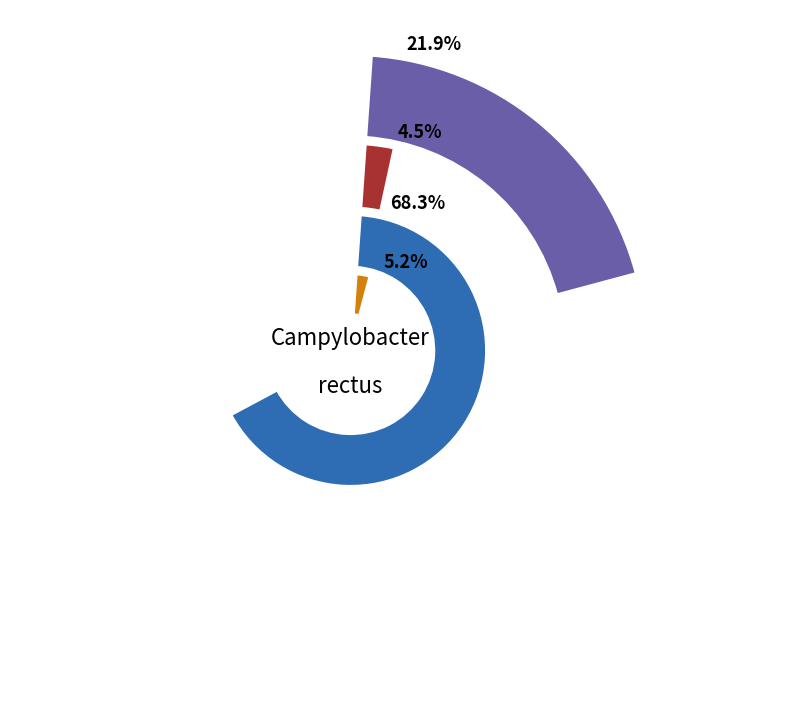

True or false: PSR accounts for 1% of the total.

False